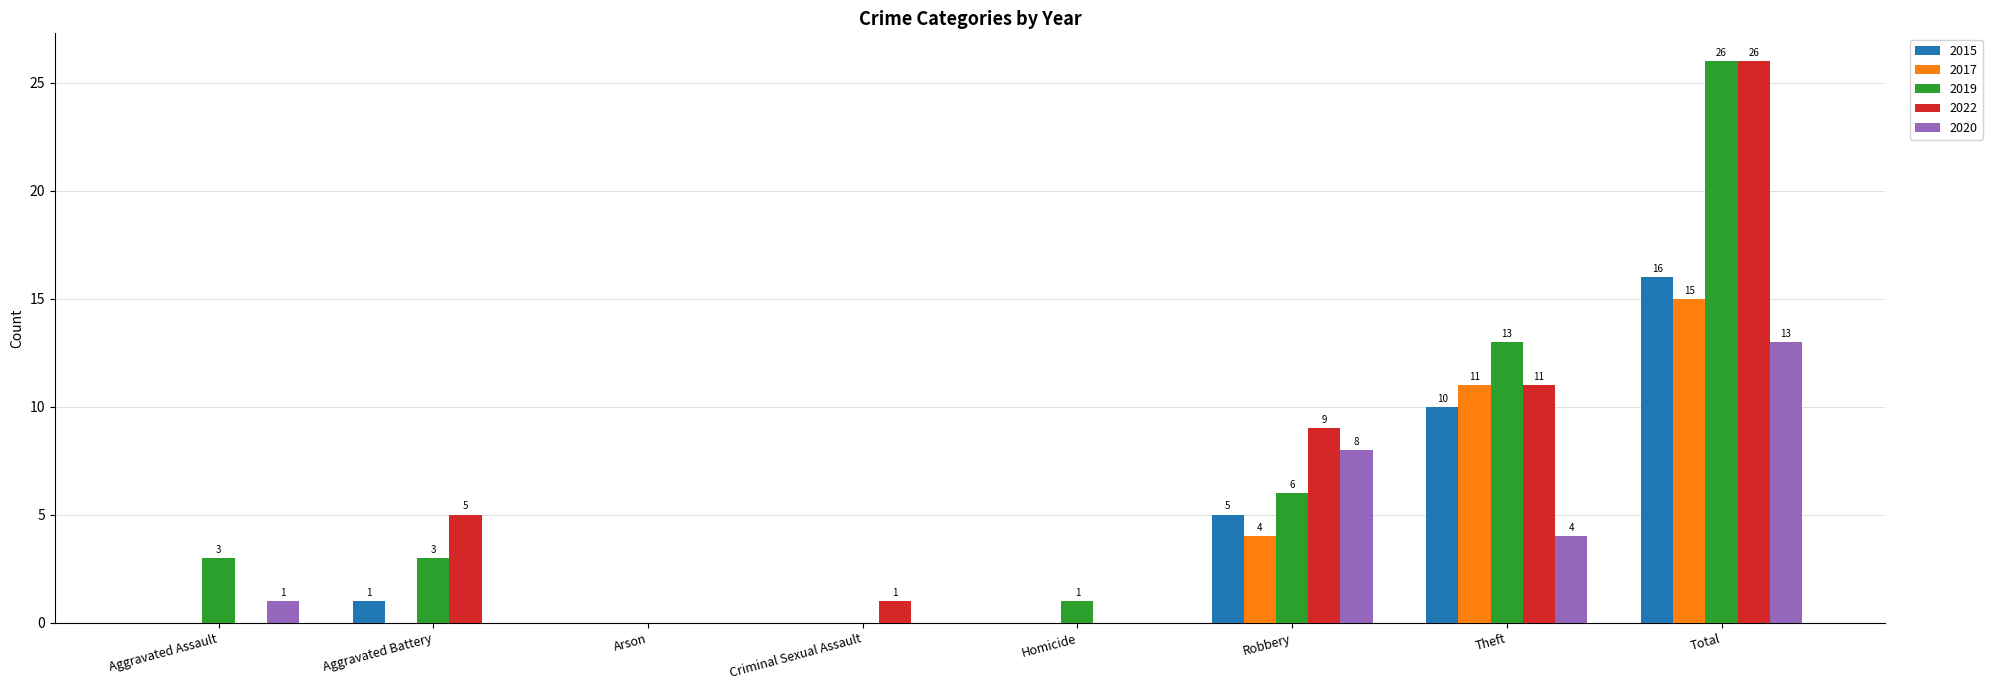

Reading left to right, what are all the values shown in this chart?

2015: 0	1	0	0	0	5	10	16
2017: 0	0	0	0	0	4	11	15
2019: 3	3	0	0	1	6	13	26
2022: 0	5	0	1	0	9	11	26
2020: 1	0	0	0	0	8	4	13